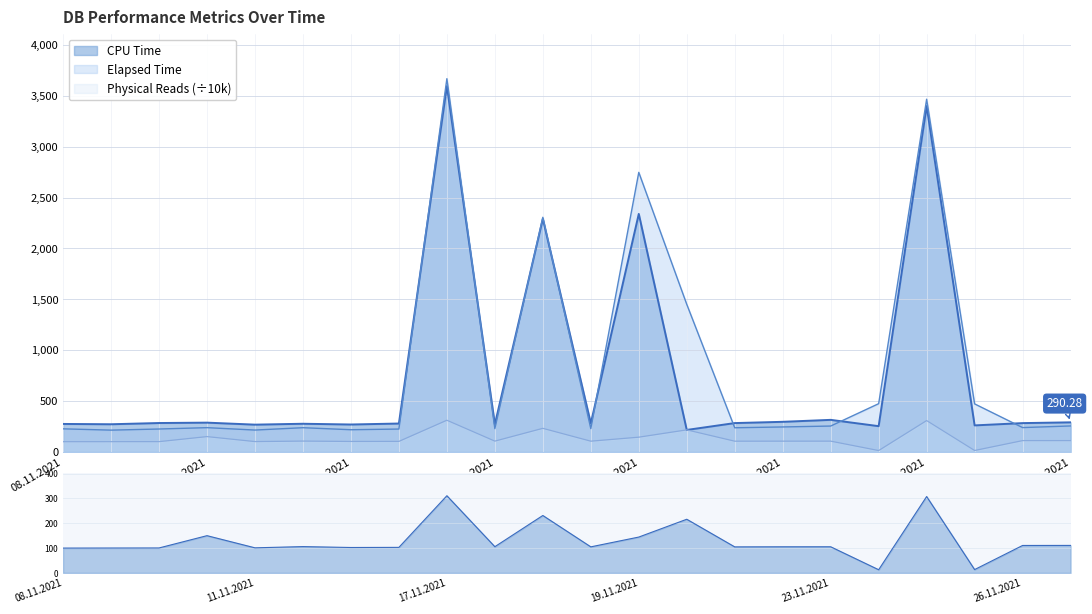

How many intersections are there between Physical Reads and CPU Time?

2